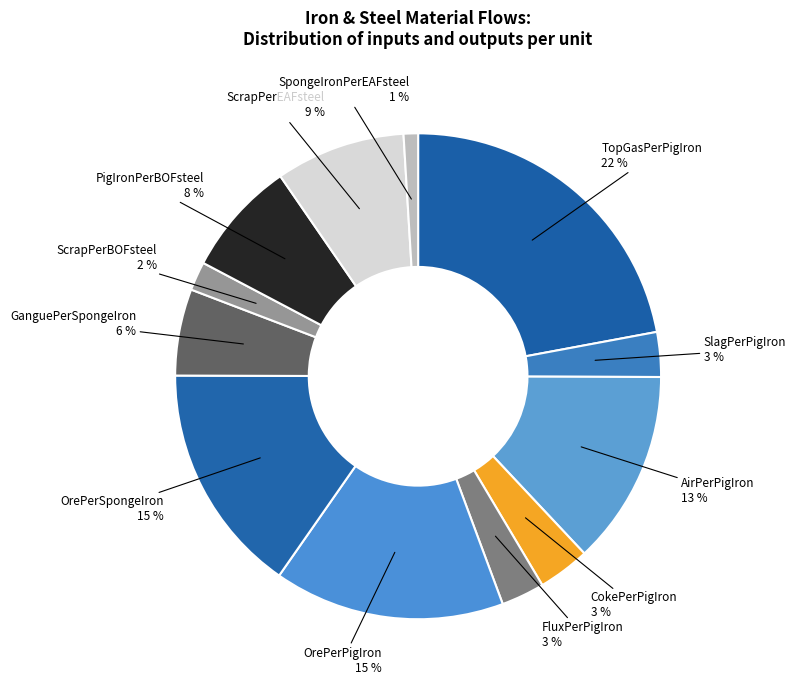

Is the sum of ScrapPerEAFsteel and FluxPerPigIron greater than half?

No